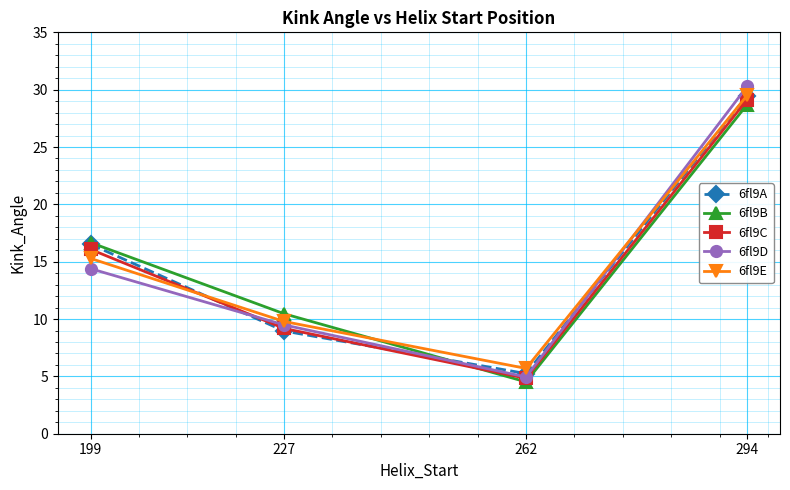

What is the smallest value displayed?

4.5